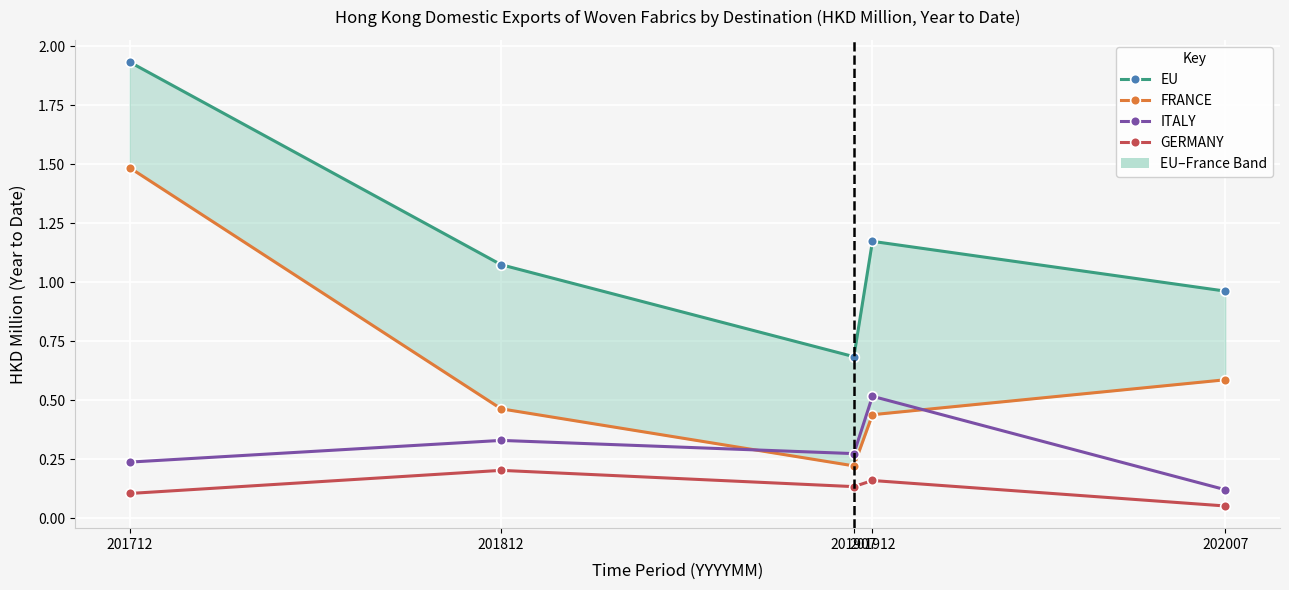

Where do FRANCE and ITALY first cross each other?

201812 and 201907